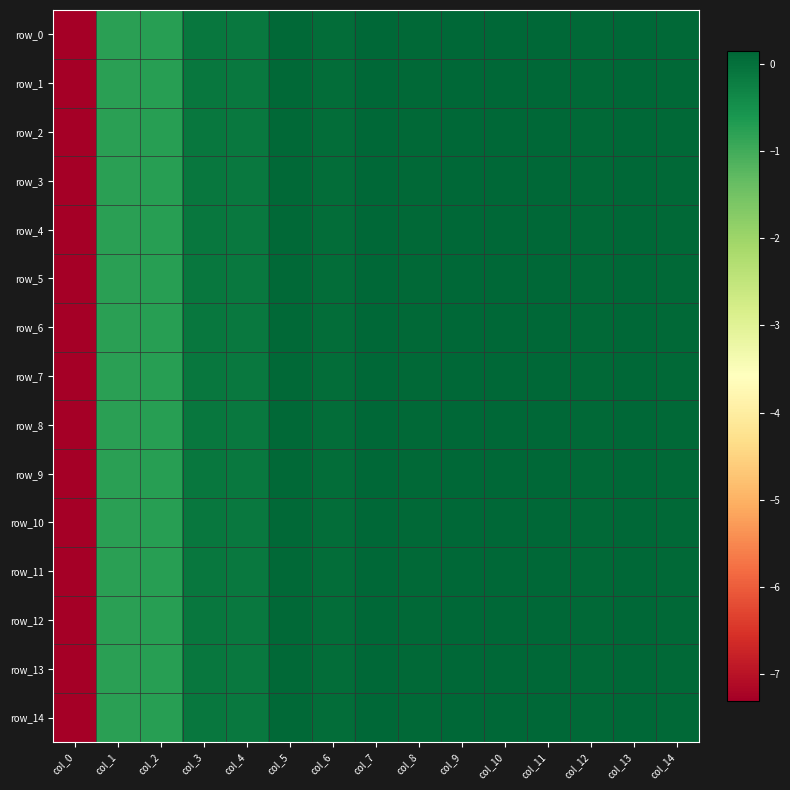

The value of row_0 at col_13 is 0.2. True or false?

False